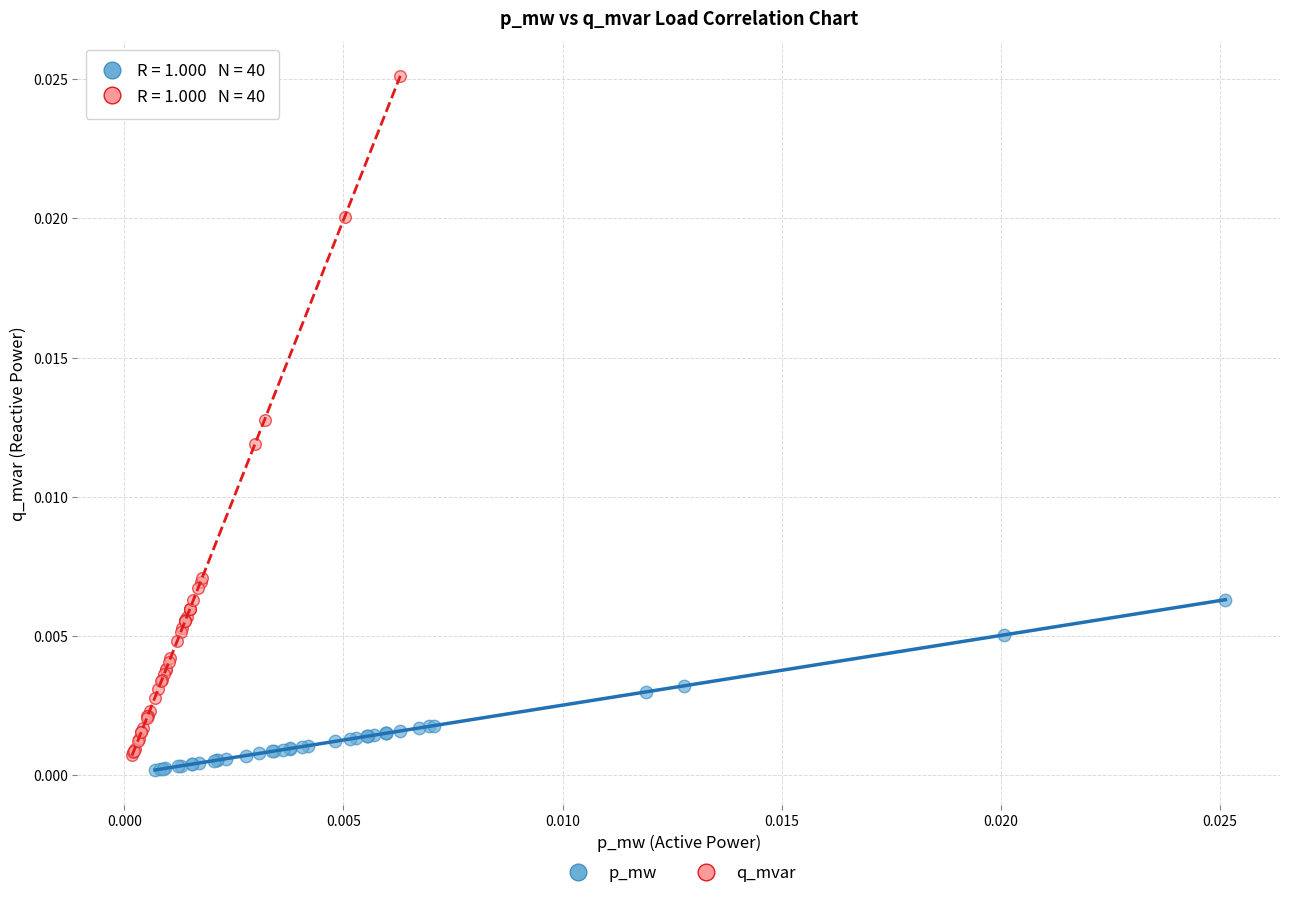

Which series has the largest Y range (max minus min)?

q_mvar